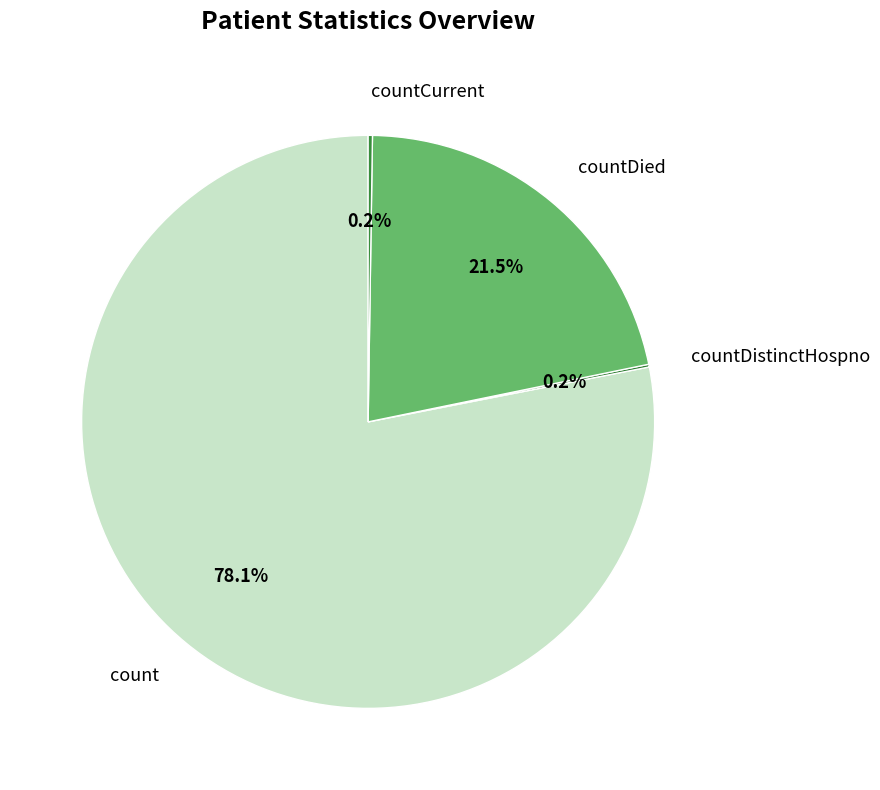

What percentage is NOT represented by countDied?

78.5%